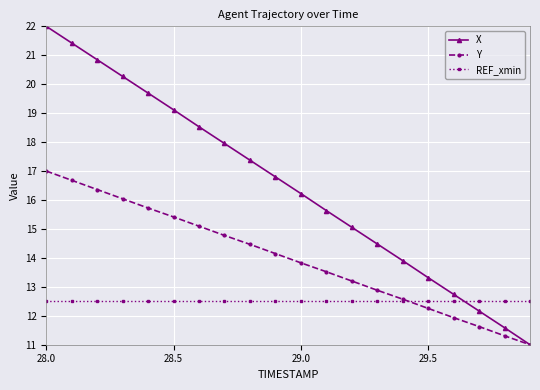

How many times do REF_xmin and X cross each other?

1